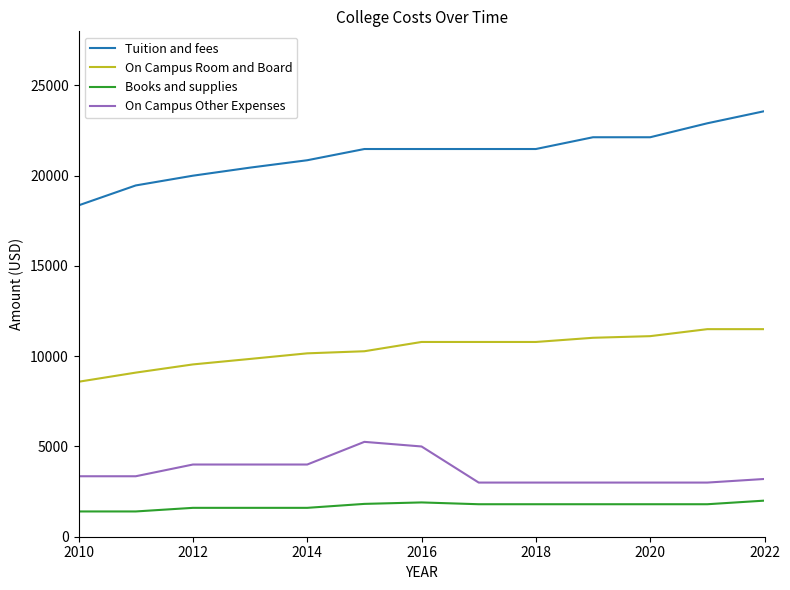

True or false: On Campus Other Expenses has more than 0 interior local peaks.

True